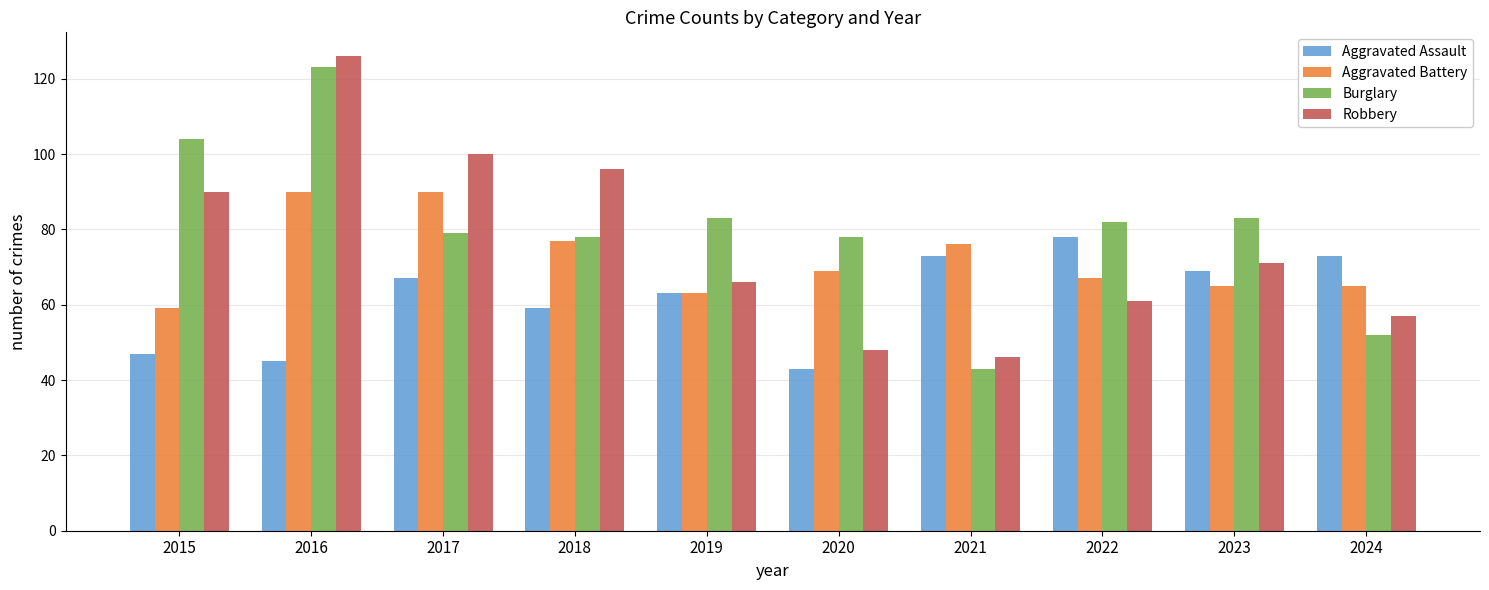

What is the difference between the maximum and minimum values in the Robbery series?

80